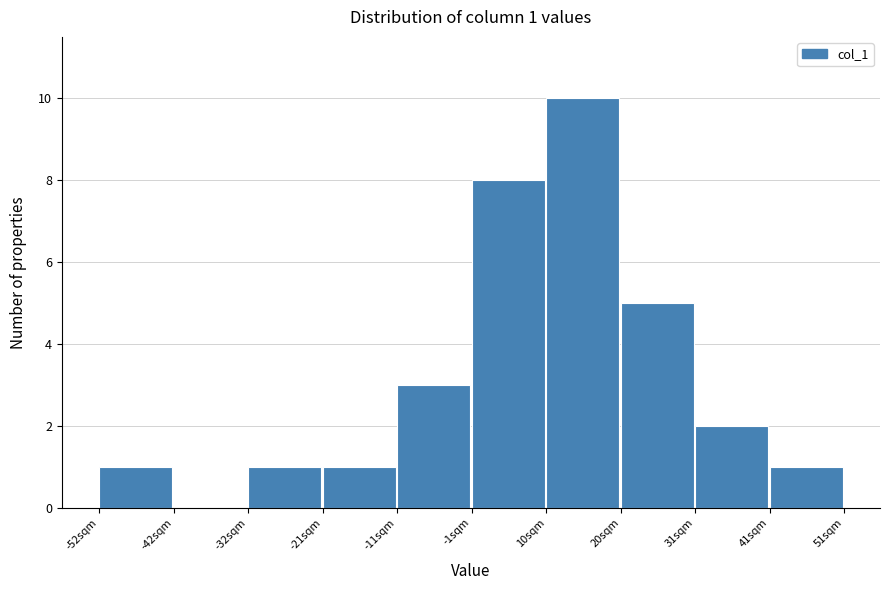

Over which range of the x-axis is the bar tallest?

10 to 20